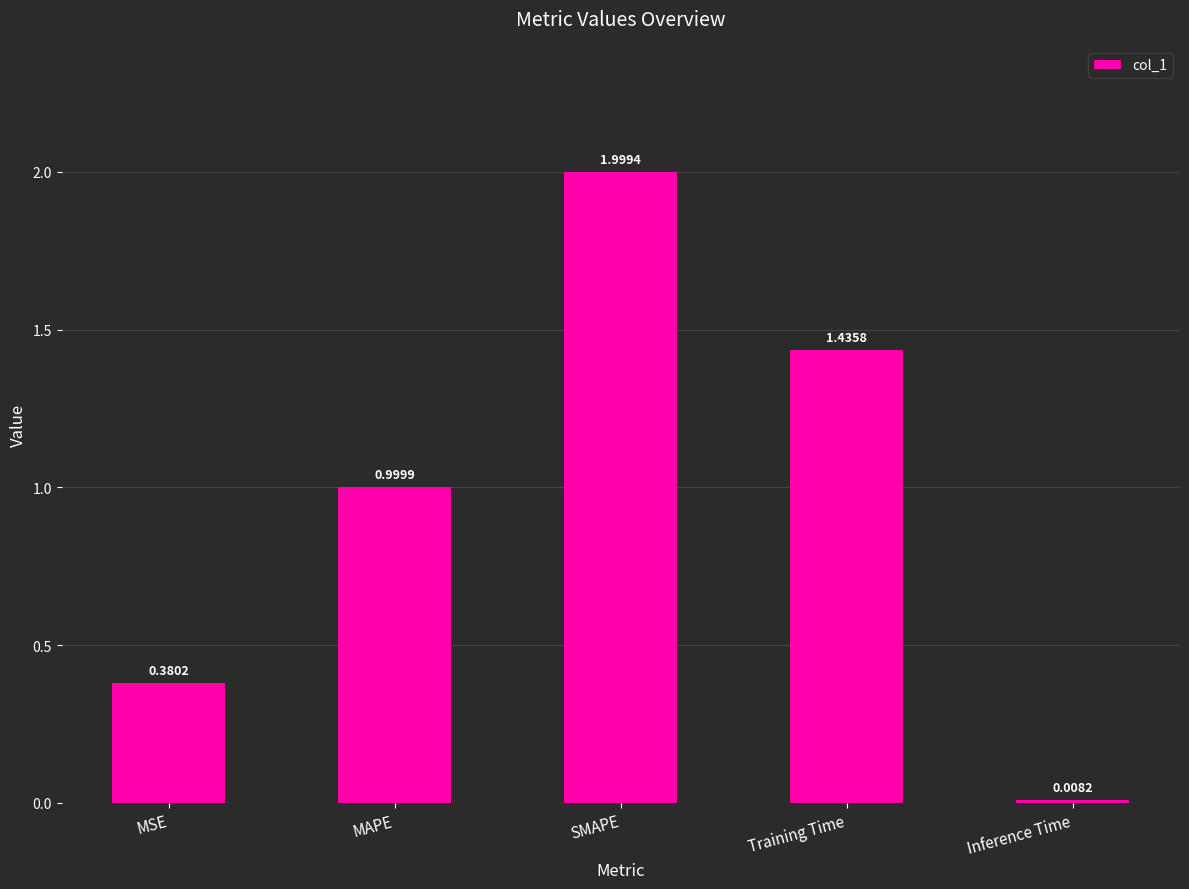

Which label corresponds to the smallest value in the chart?

Inference Time